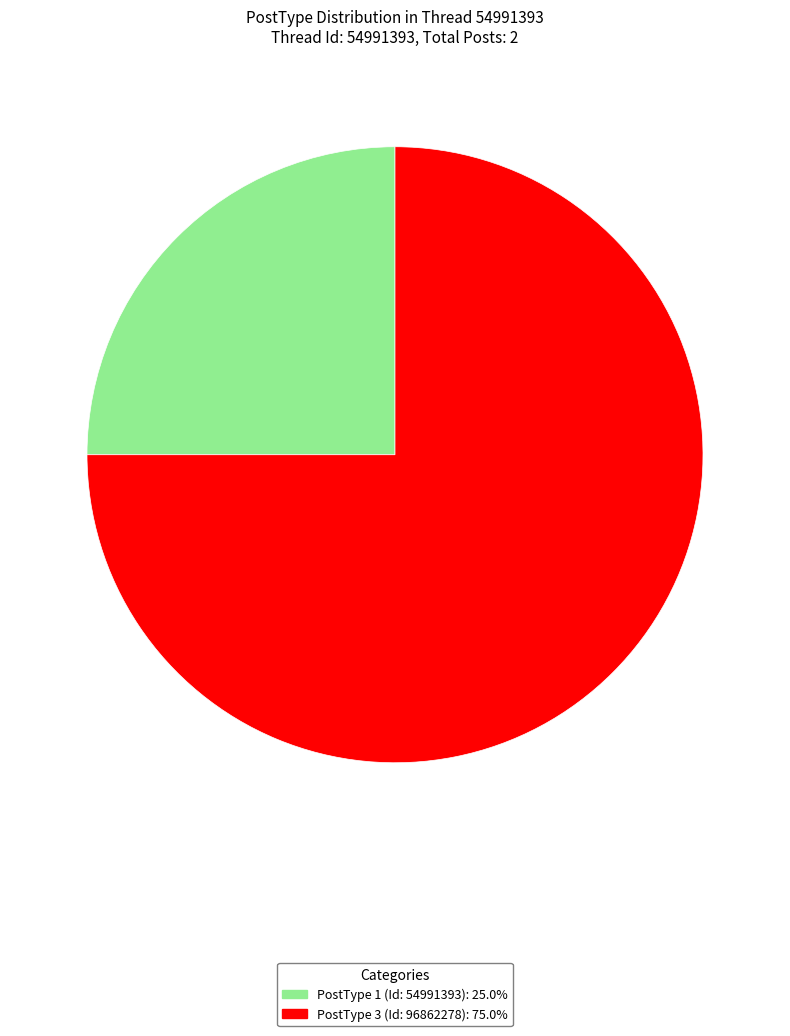

Is the sum of PostType 1 (Id: 54991393) and PostType 3 (Id: 96862278) greater than half?

Yes